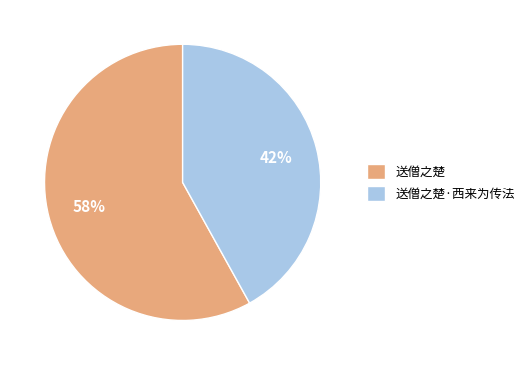

What is the smallest slice in the pie chart?

送僧之楚·西来为传法